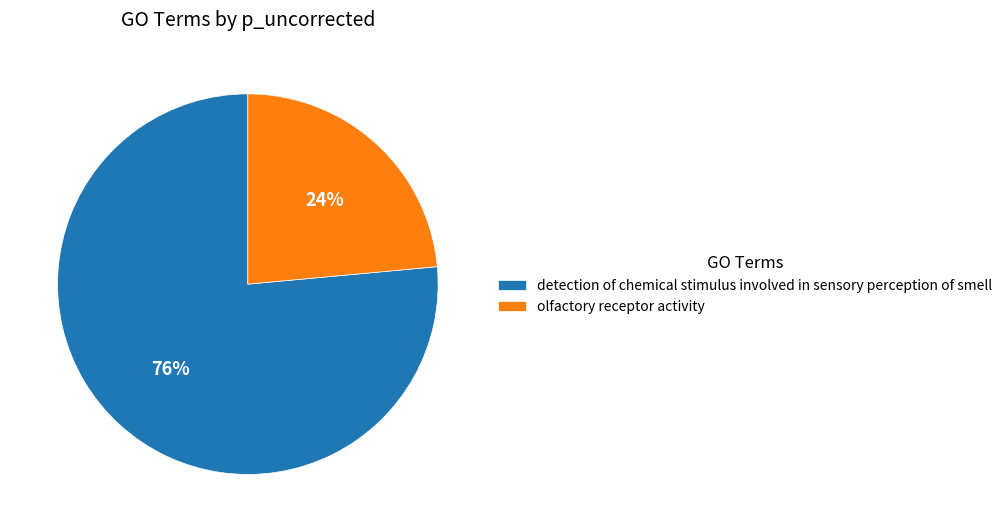

To the nearest percent, what percentage of the pie is olfactory receptor activity?

24%